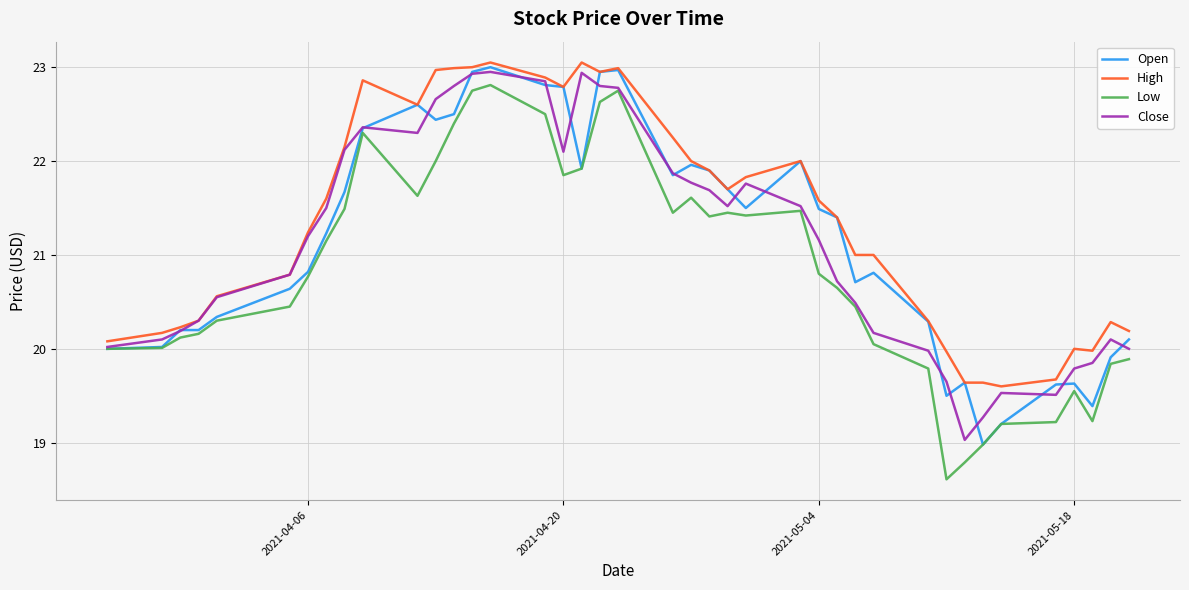

Which series has the largest total across all categories?

High